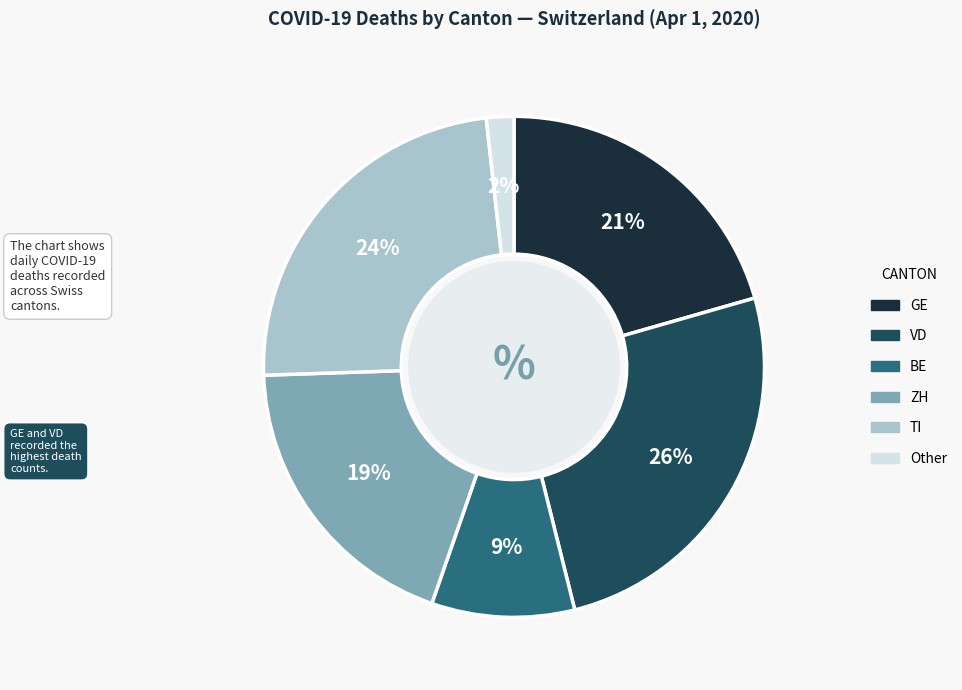

Is there a majority slice in this chart?

No